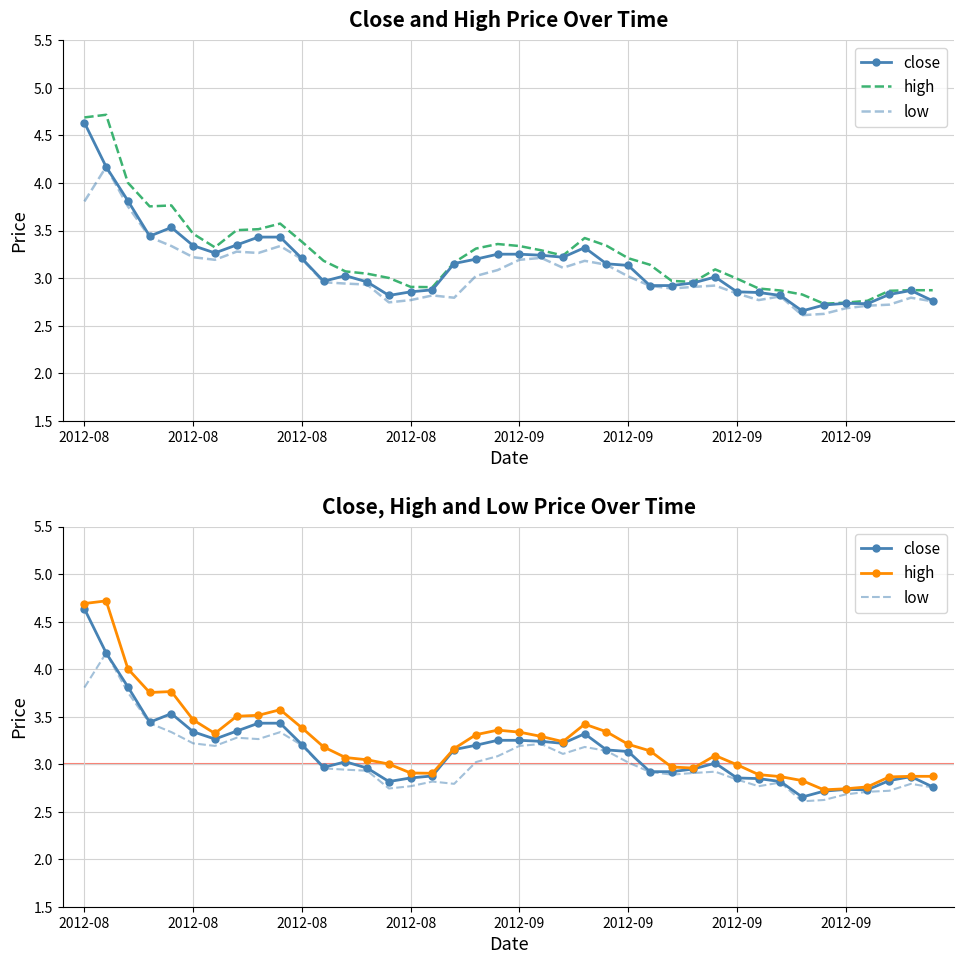

At how many categories does at least one series exceed 3?

26